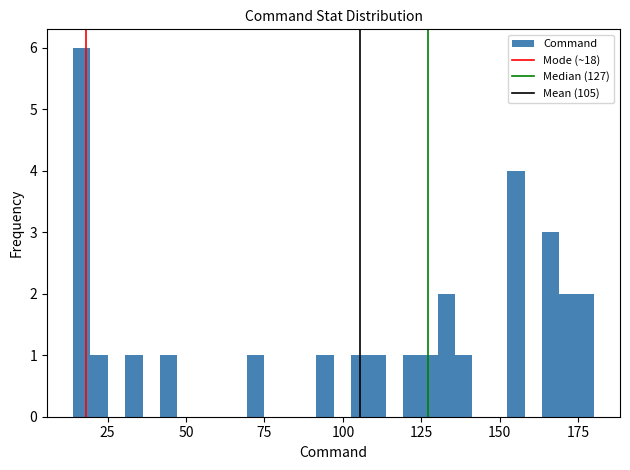

Read against the x-axis, roughly where is the centre of the tallest bar?

15